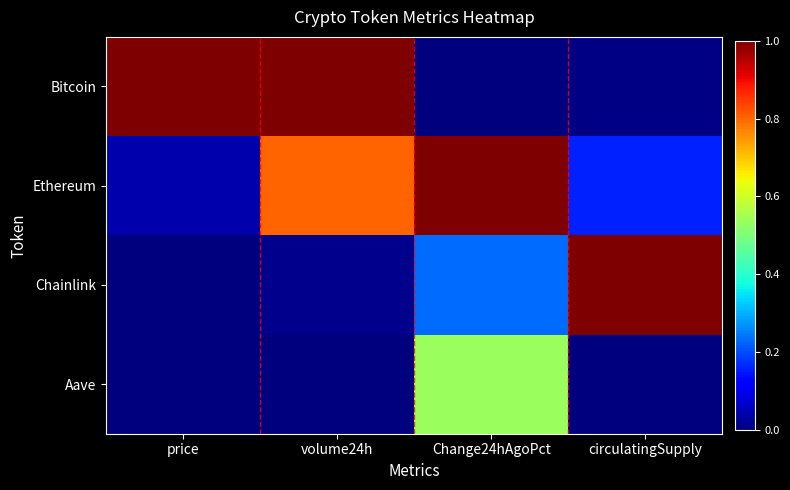

At which category does the chart reach its peak across all series?

price